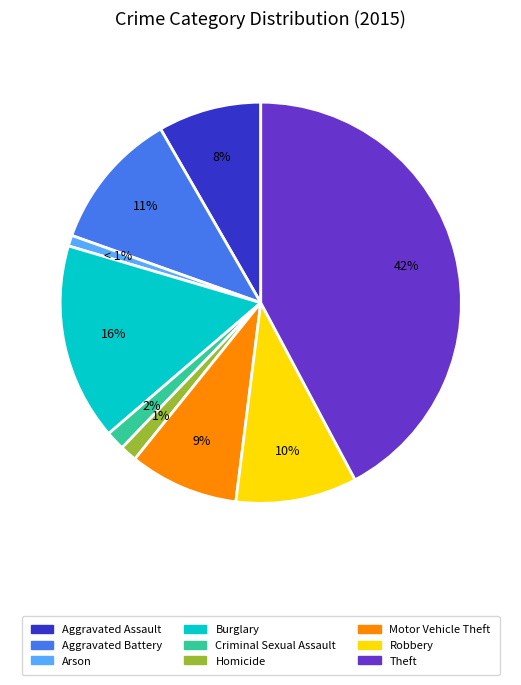

To the nearest percent, what is the difference between the largest and smallest slice percentages?

41%